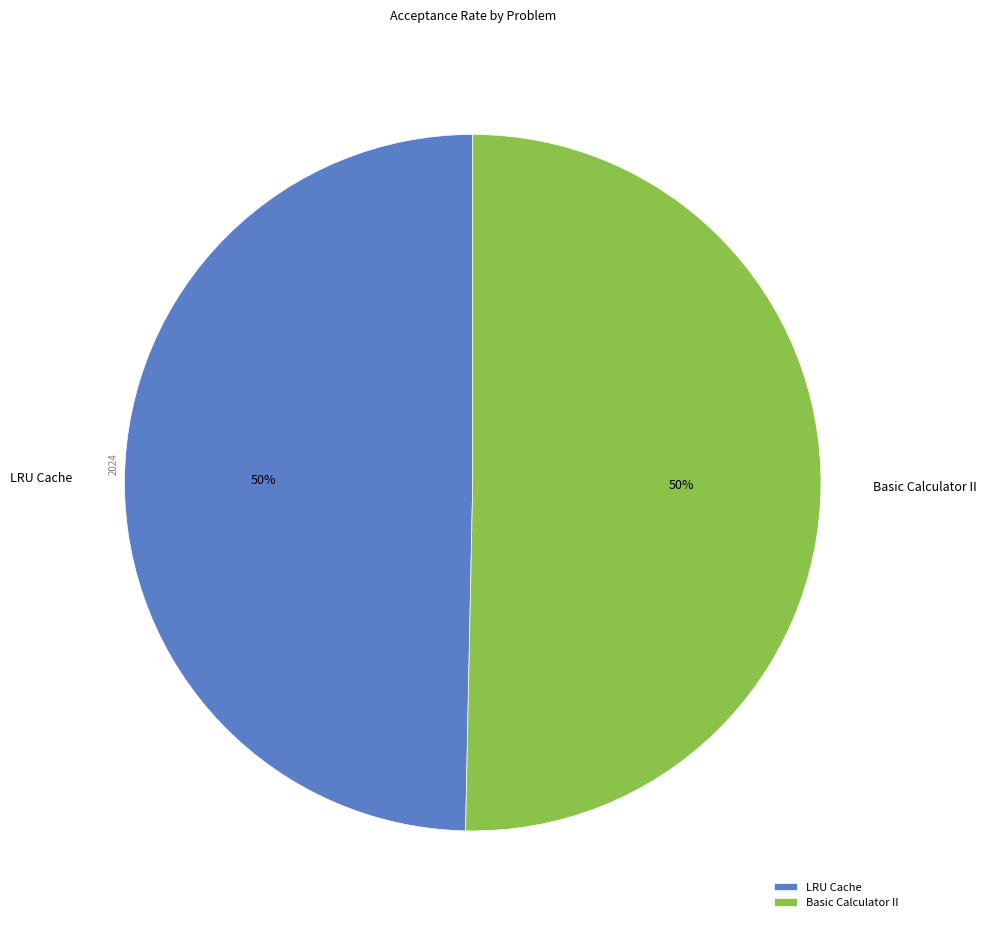

To the nearest percent, what is the average slice percentage?

50%